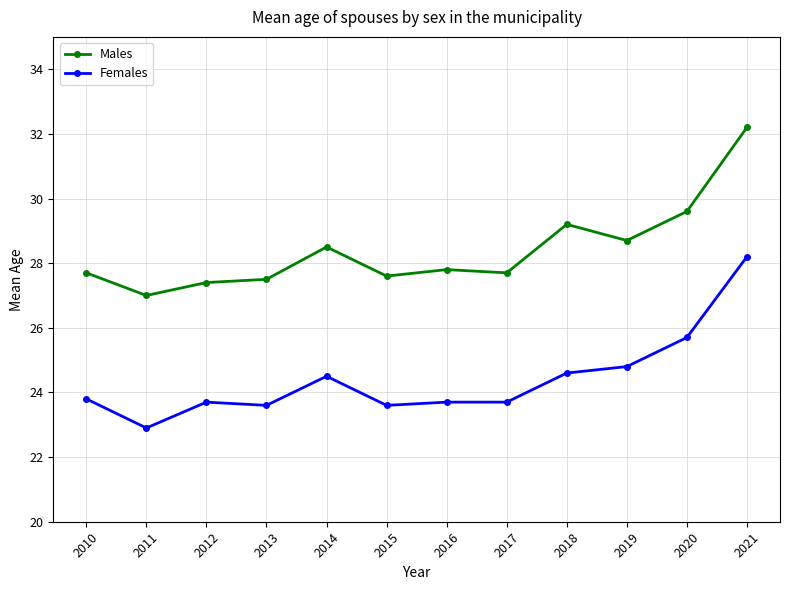

True or false: Females has a value of 33.3 at 2018.

False